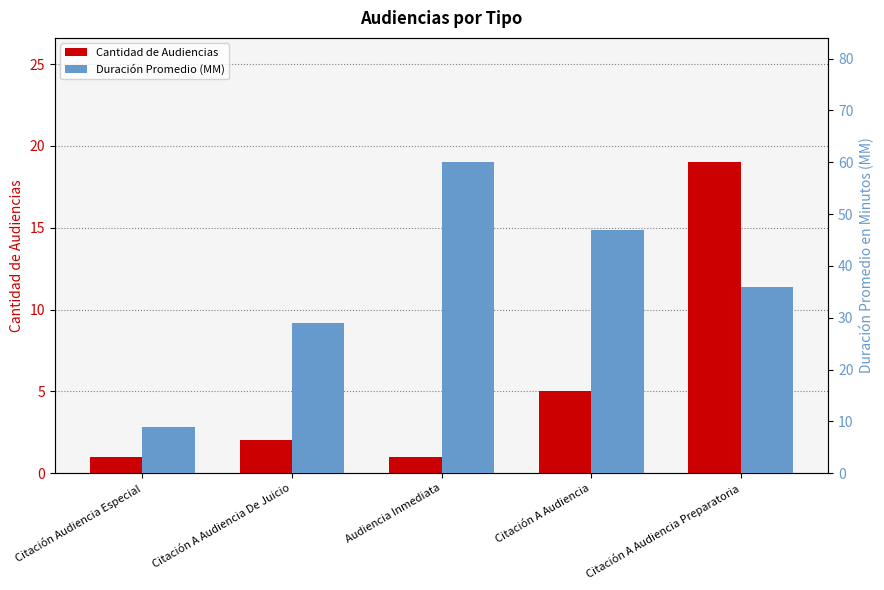

What is the difference between the Duración Promedio (MM) values at Citación A Audiencia and Citación Audiencia Especial?

38